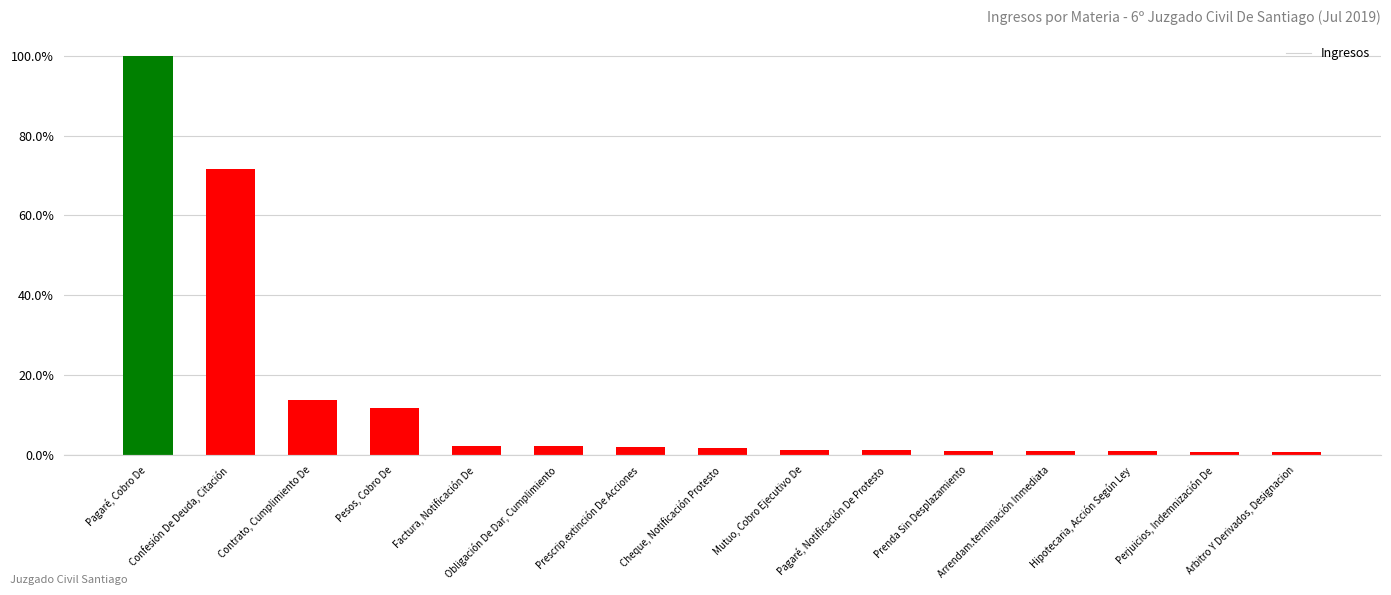

What is the change in value from Mutuo, Cobro Ejecutivo De to Arrendam.terminación Inmediata?

-0.2